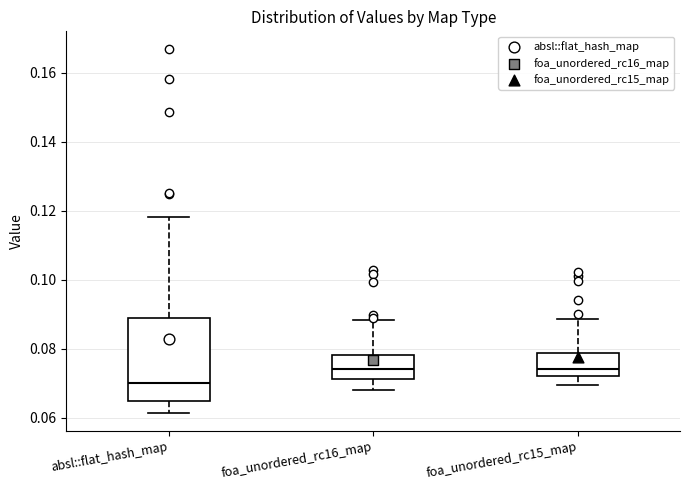

Reading left to right, read every box against the y-axis: the position of its median line, the range the box covers, and the ends of its whiskers. The values are not printed on the chart, so give them approximately, as read against the axis.

absl::flat_hash_map: median 0.070, box 0.064 to 0.088, whiskers 0.062 to 0.118
foa_unordered_rc16_map: median 0.074, box 0.072 to 0.078, whiskers 0.068 to 0.088
foa_unordered_rc15_map: median 0.074, box 0.072 to 0.078, whiskers 0.070 to 0.088